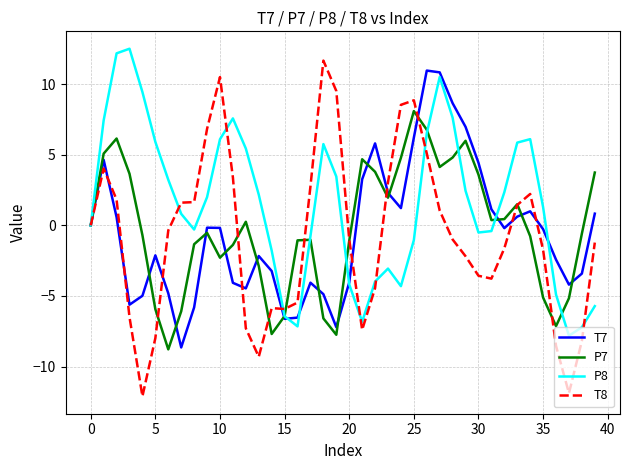

Which series has the largest total across all categories?

P8